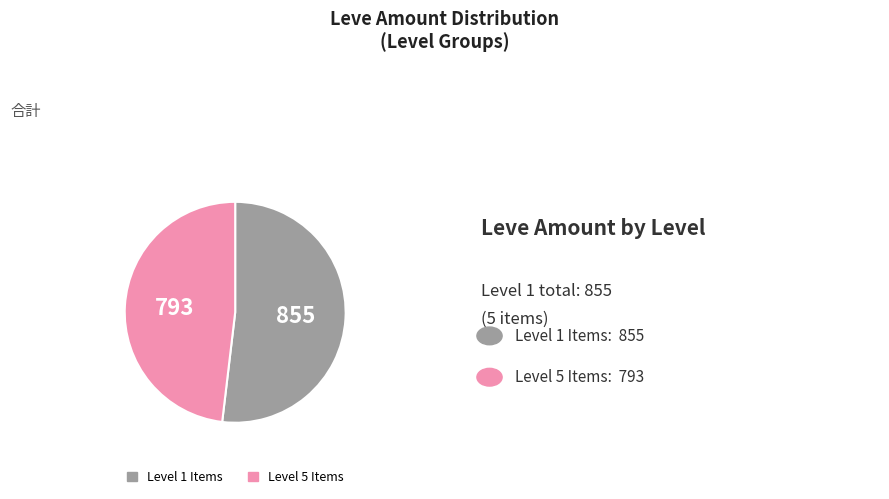

Count the number of slices in the pie.

2